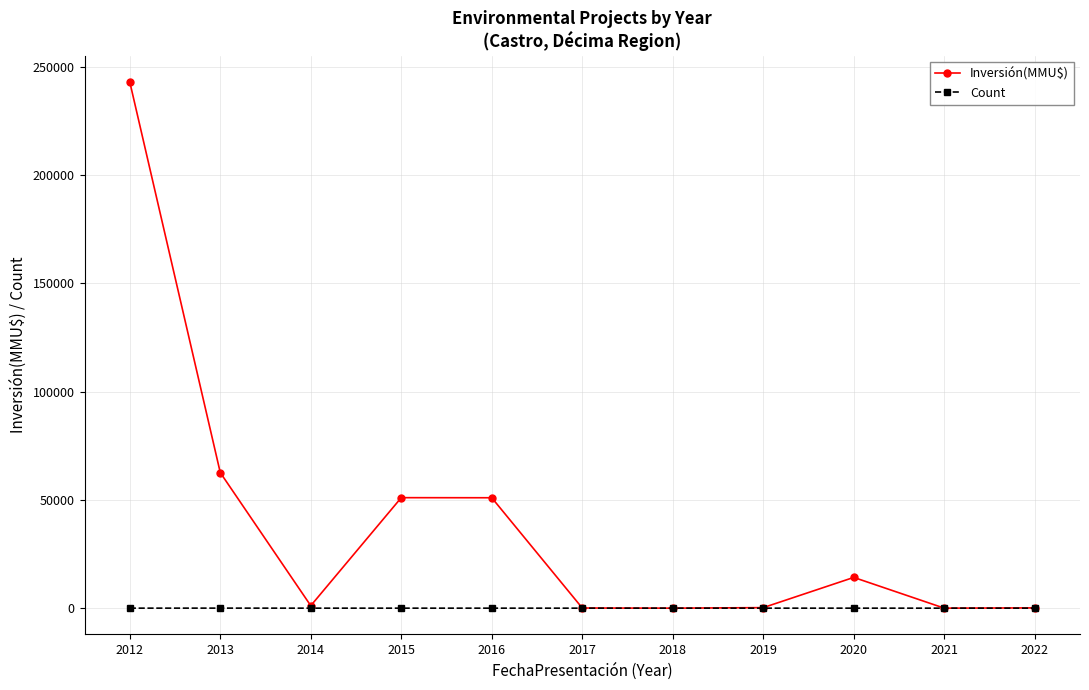

In Count, how many points are higher than both neighbors (excluding endpoints)?

3